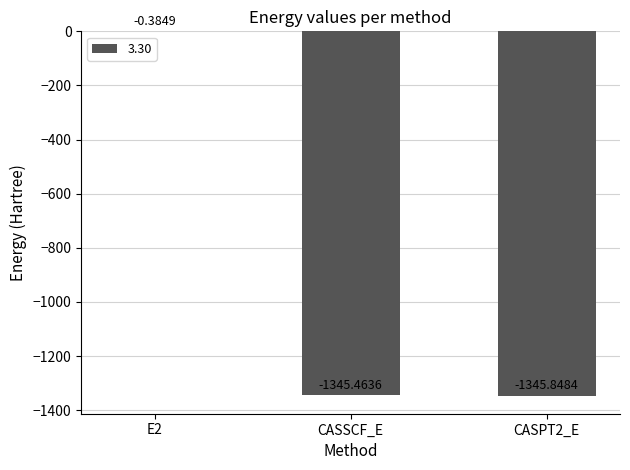

At which label is the value closest to -673?

CASSCF_E